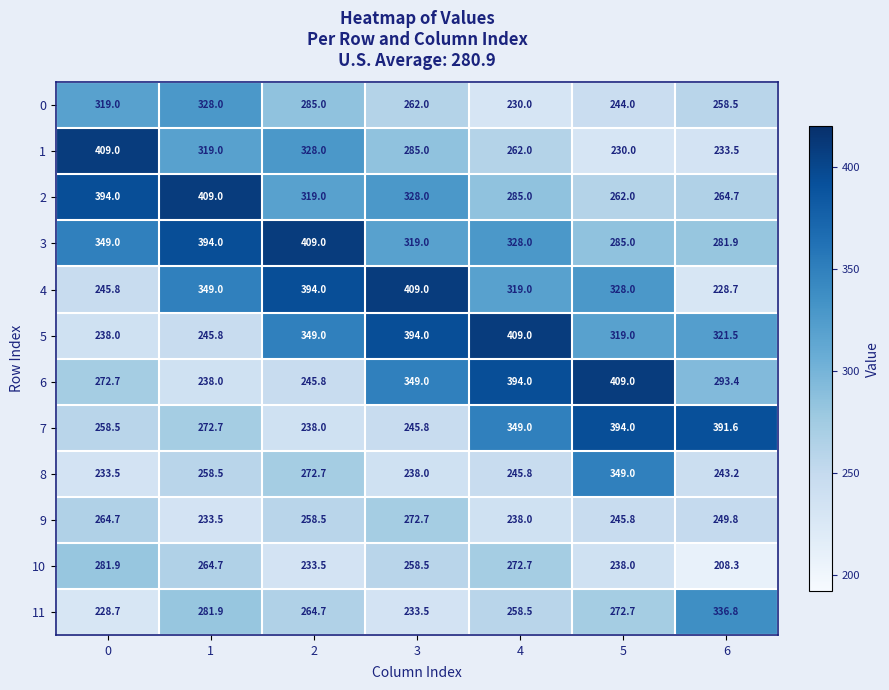

Which label corresponds to the smallest value in the chart?

6